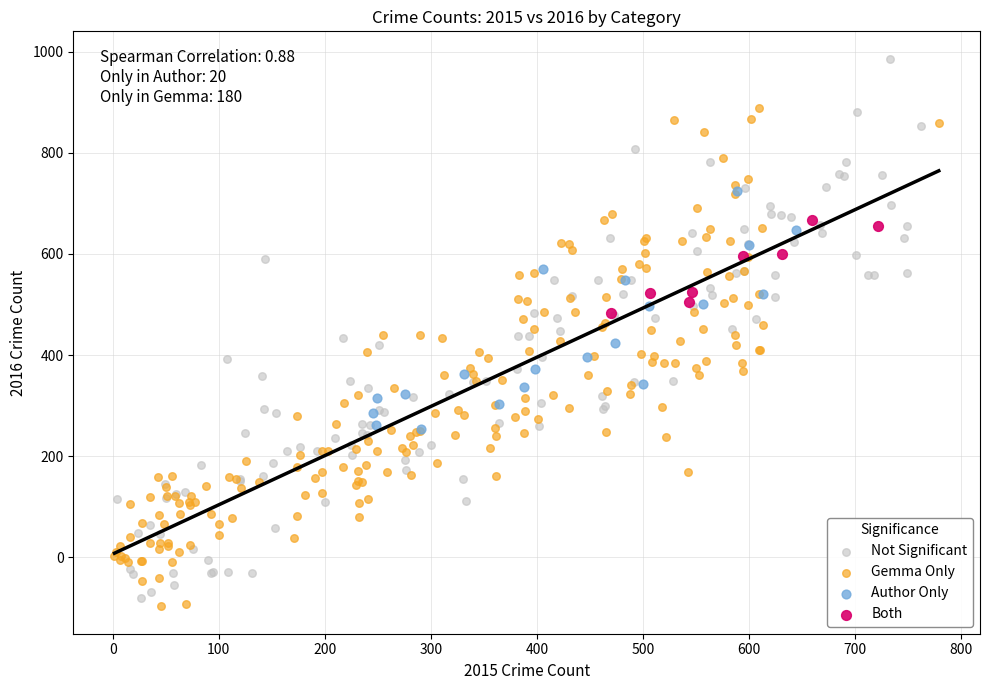

Which series reaches the minimum Y coordinate?

Gemma Only